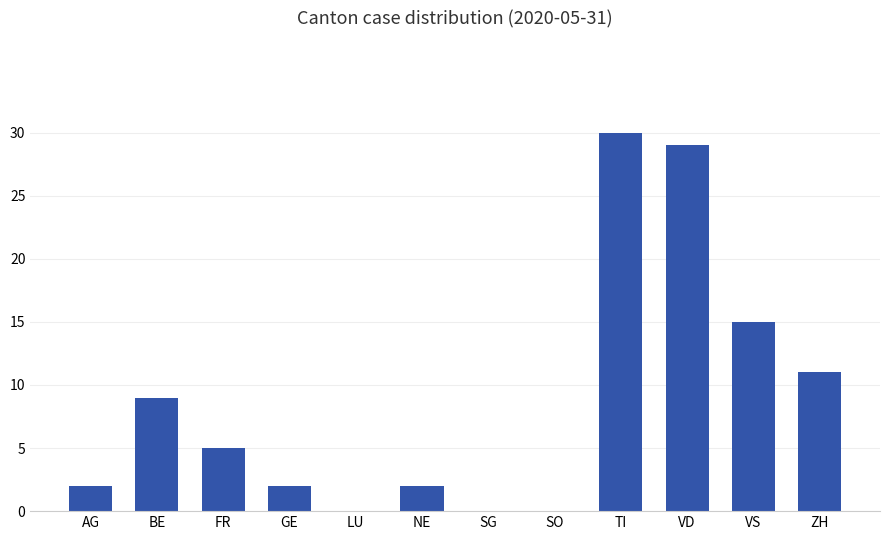

Reading left to right, list all the values displayed in this chart.

2	9	5	2	0	2	0	0	30	29	15	11